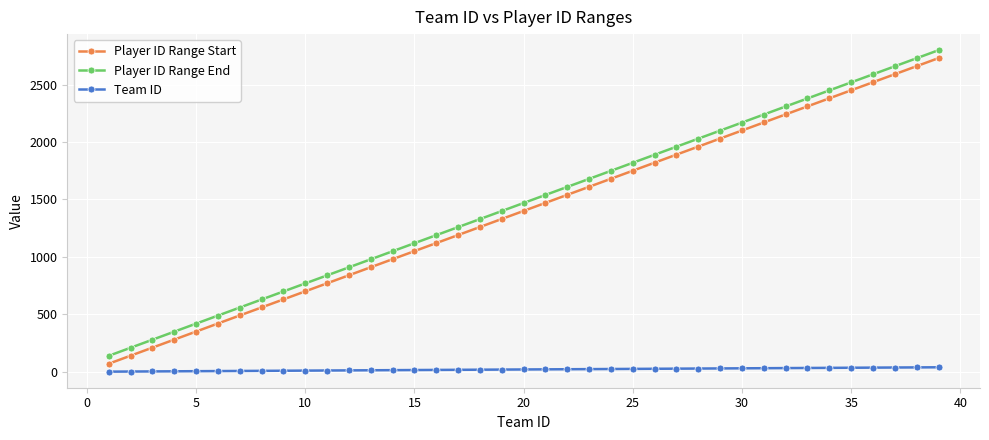

True or false: Player ID Range End has more than 0 points higher than both neighbors.

False